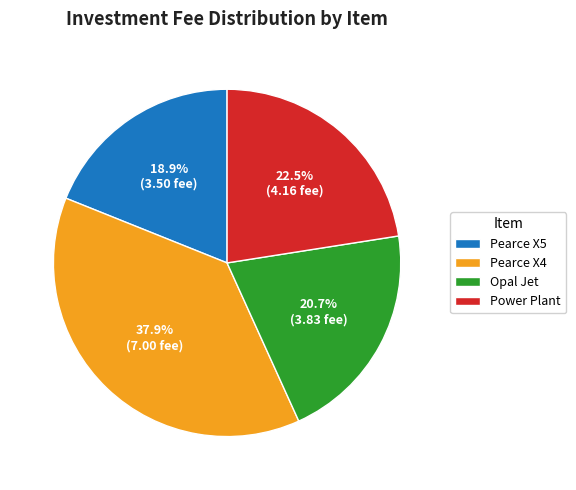

True or false: Power Plant accounts for 10% of the total.

False